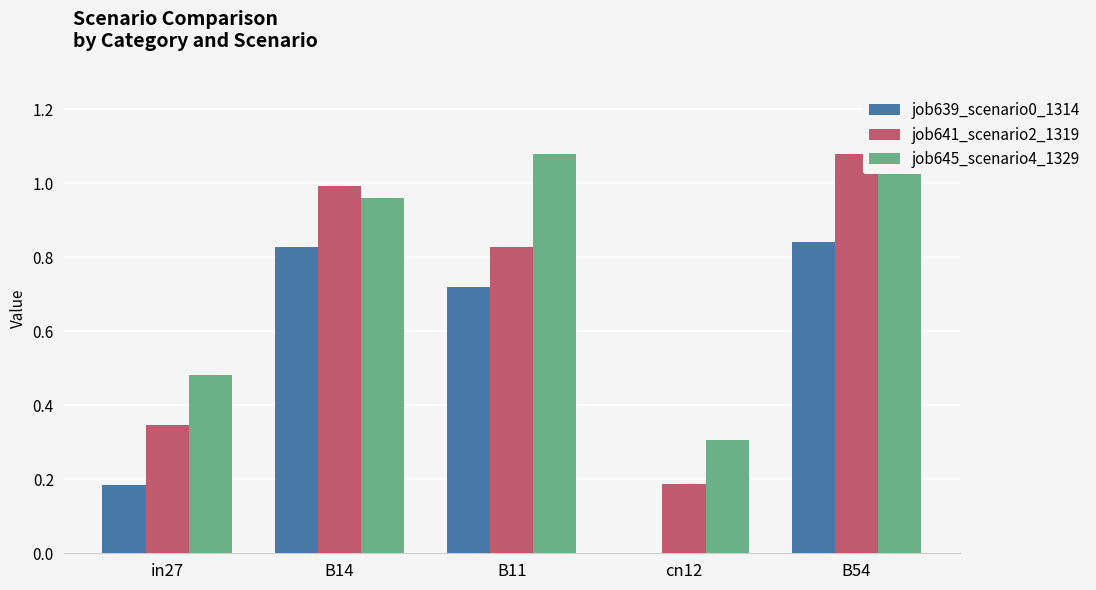

Does the chart contain any negative values?

No